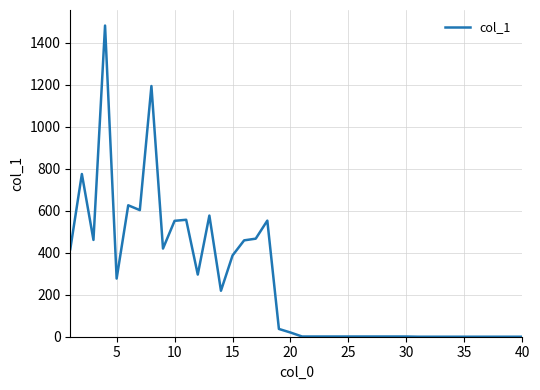

What is the maximum value shown in the chart?

1482